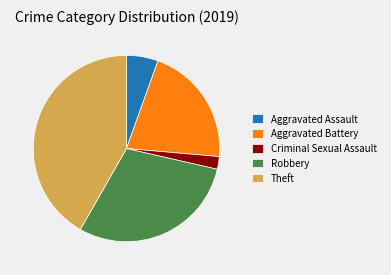

What is the ratio of the value at Robbery to the value at Theft?

0.7